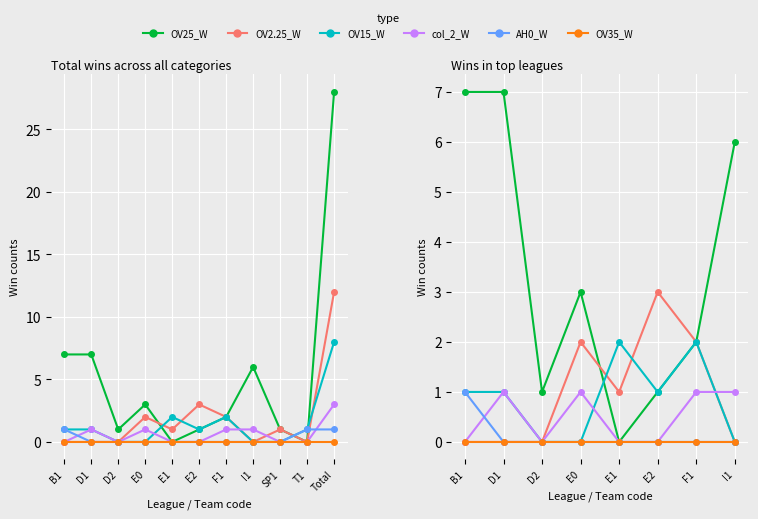

What is the difference between the maximum and minimum values in the col_2_W series?

1